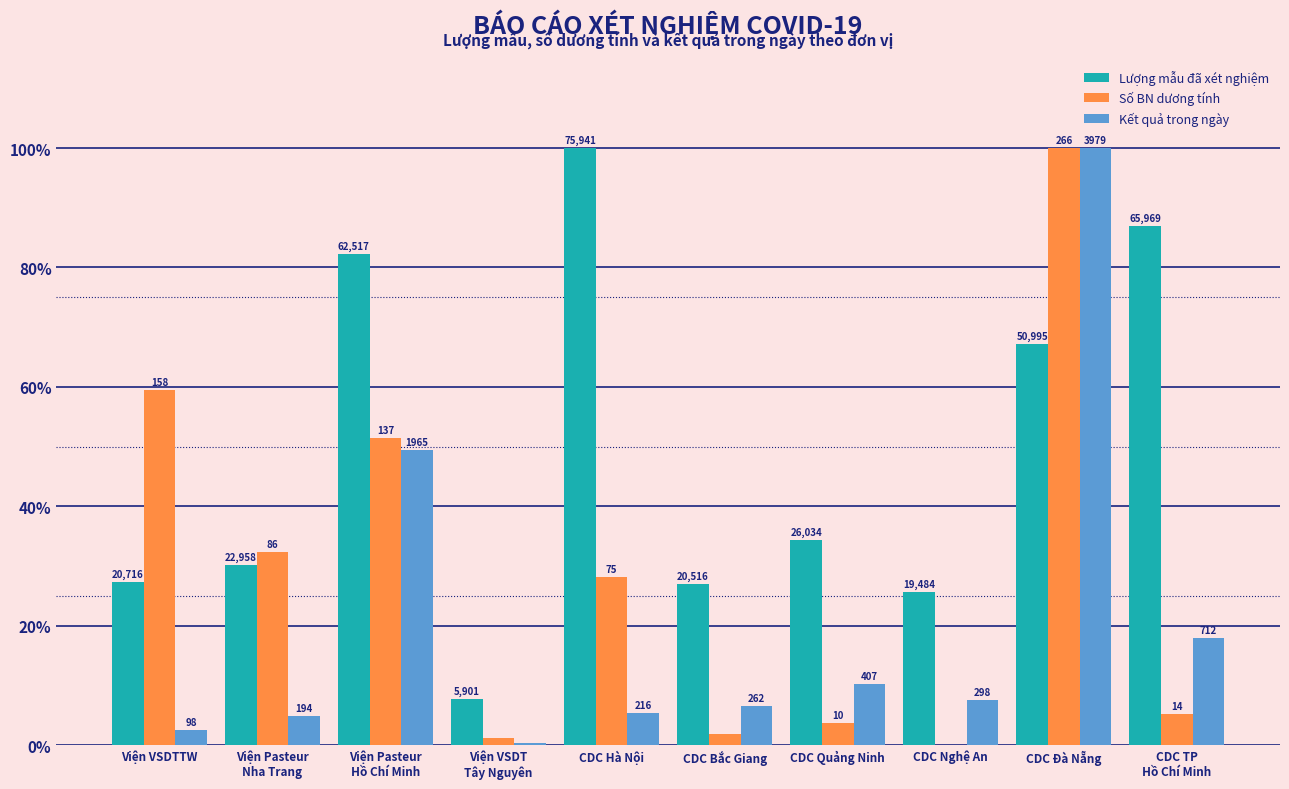

Are the bars horizontal?

No